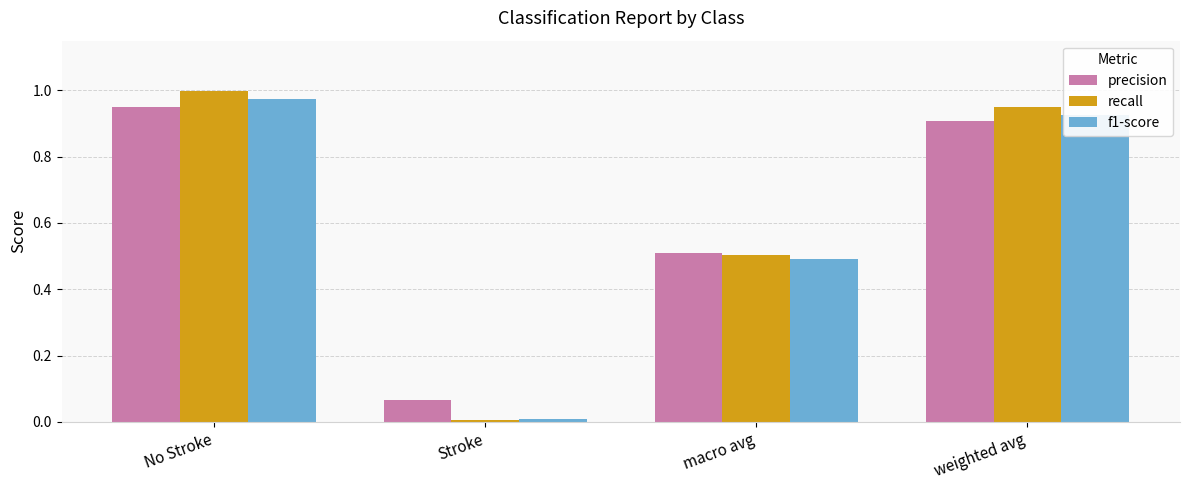

At which label does f1-score reach its peak?

No Stroke